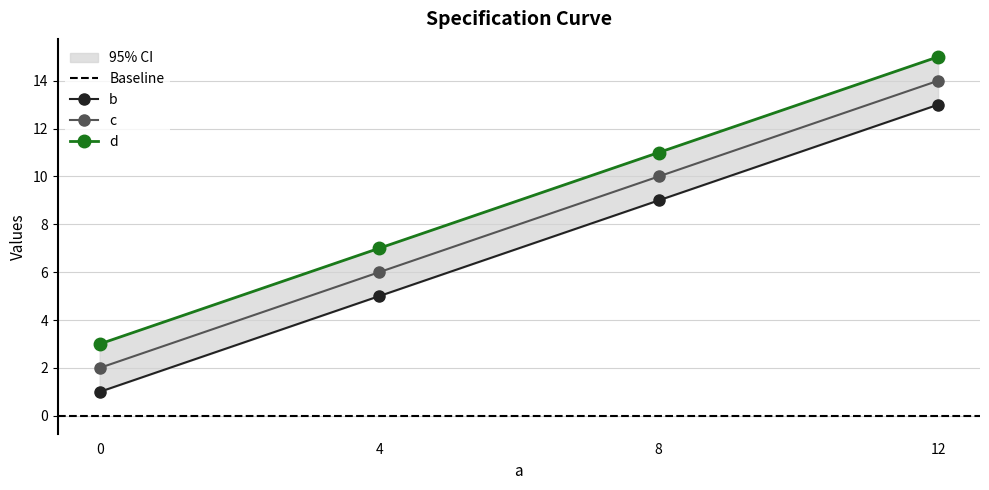

Count the b values in the range 5 to 13.

3